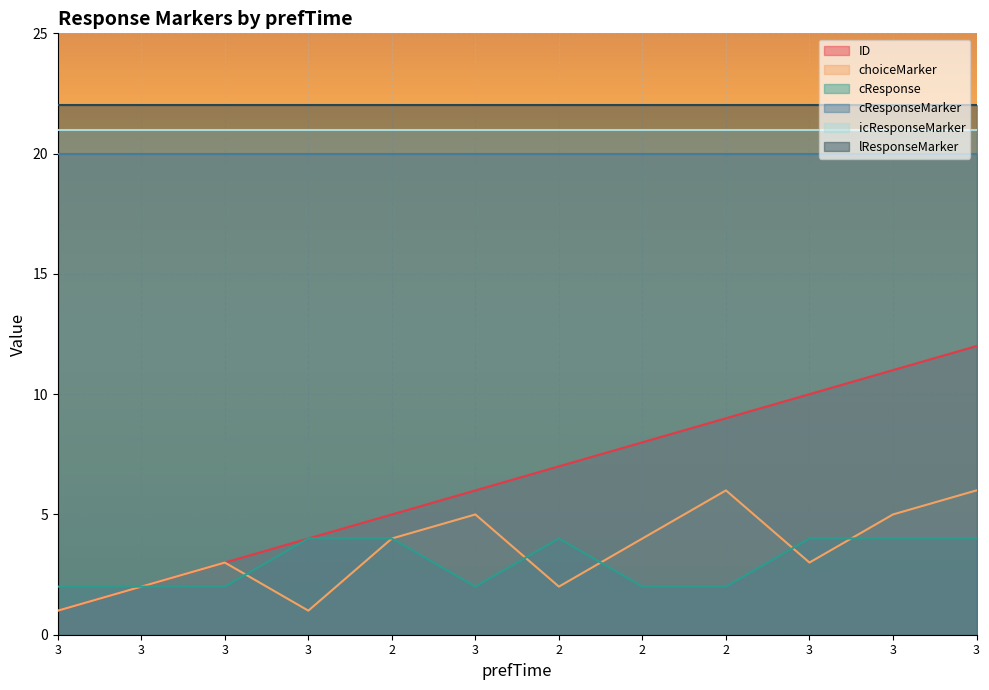

What are all the series names shown in the legend?

ID, choiceMarker, cResponse, cResponseMarker, icResponseMarker, lResponseMarker